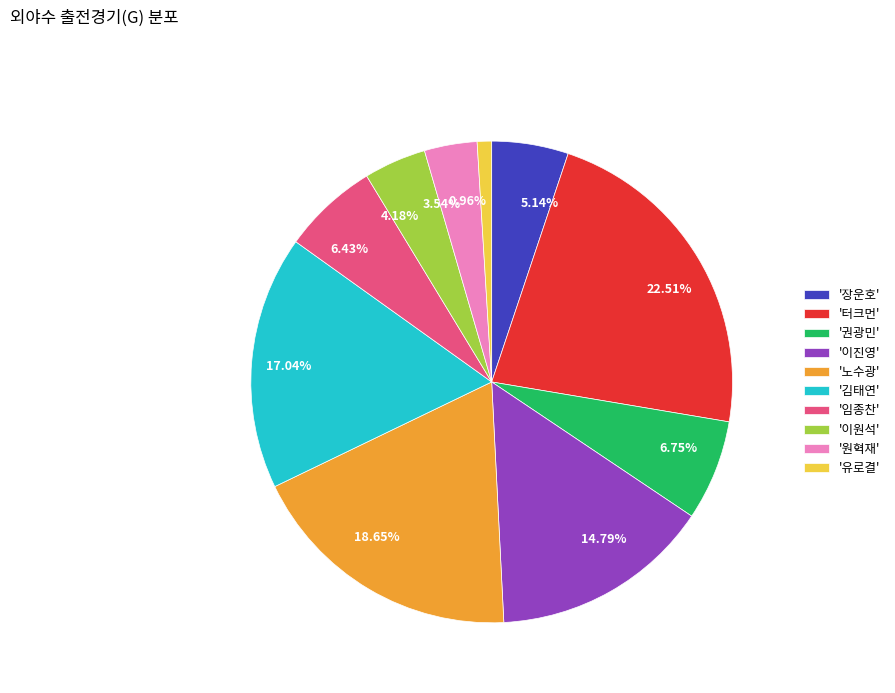

To the nearest percent, what is the difference between the largest and smallest slice percentages?

22%